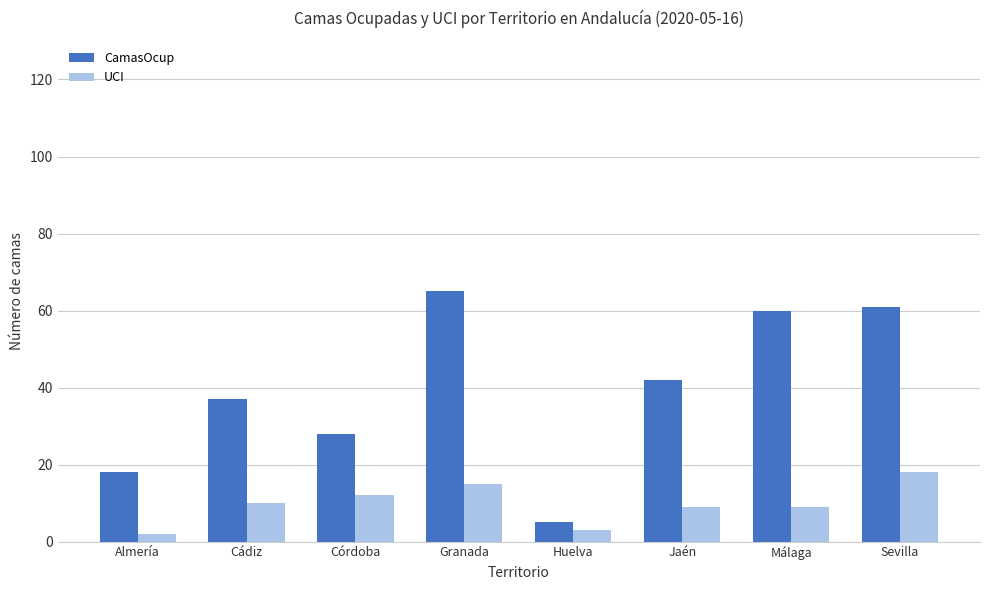

Is the value of CamasOcup at Córdoba greater than the value of UCI at Sevilla?

Yes